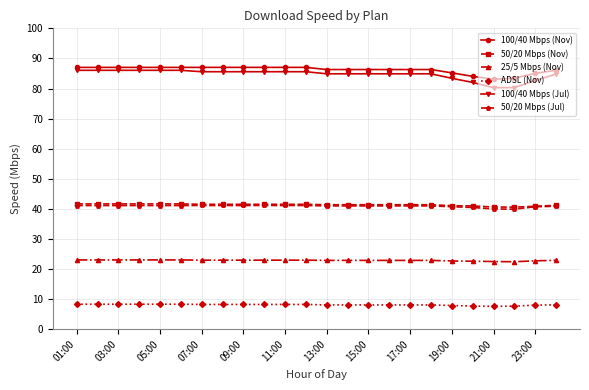

What is the maximum value for 100/40 Mbps (Nov)?

87.0